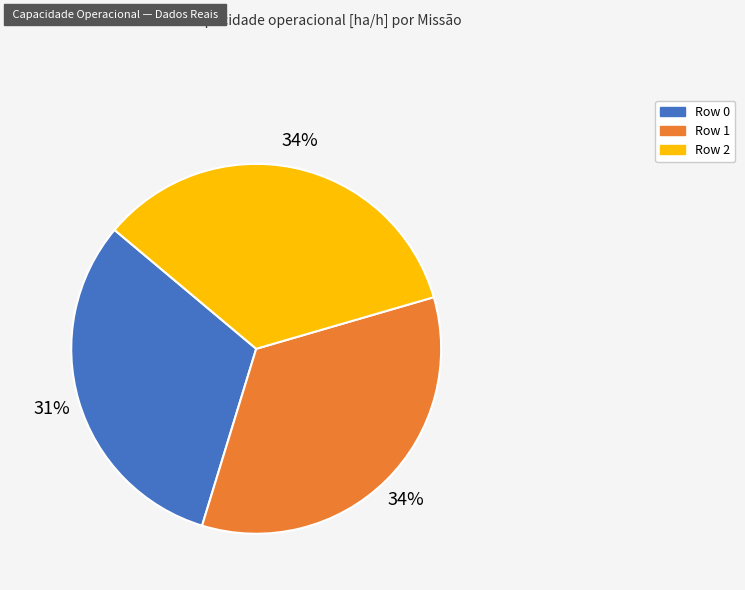

What percentage is the Row 1 slice, to the nearest percent?

34%